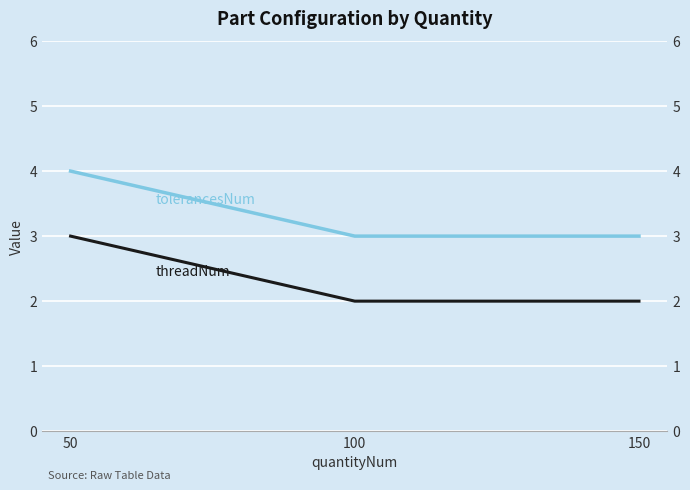

At which label is threadNum closest to 2?

100